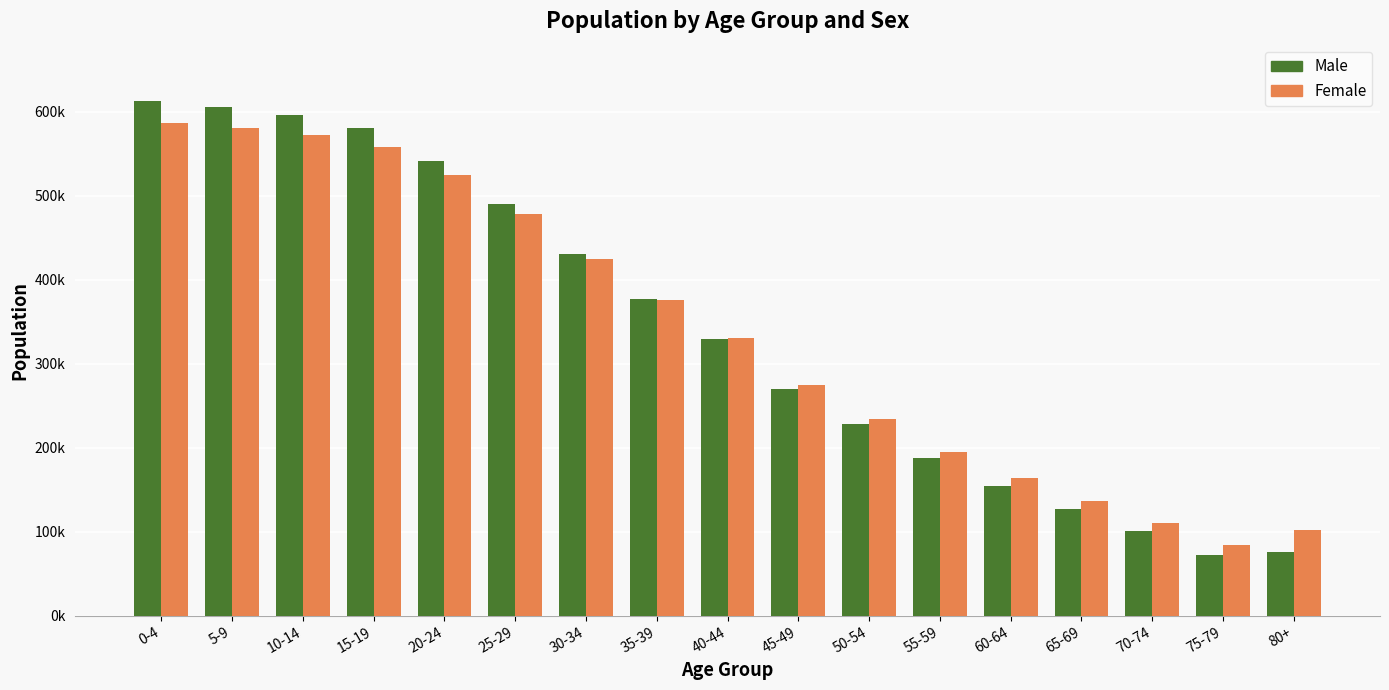

What are all the series names shown in the legend?

Male, Female